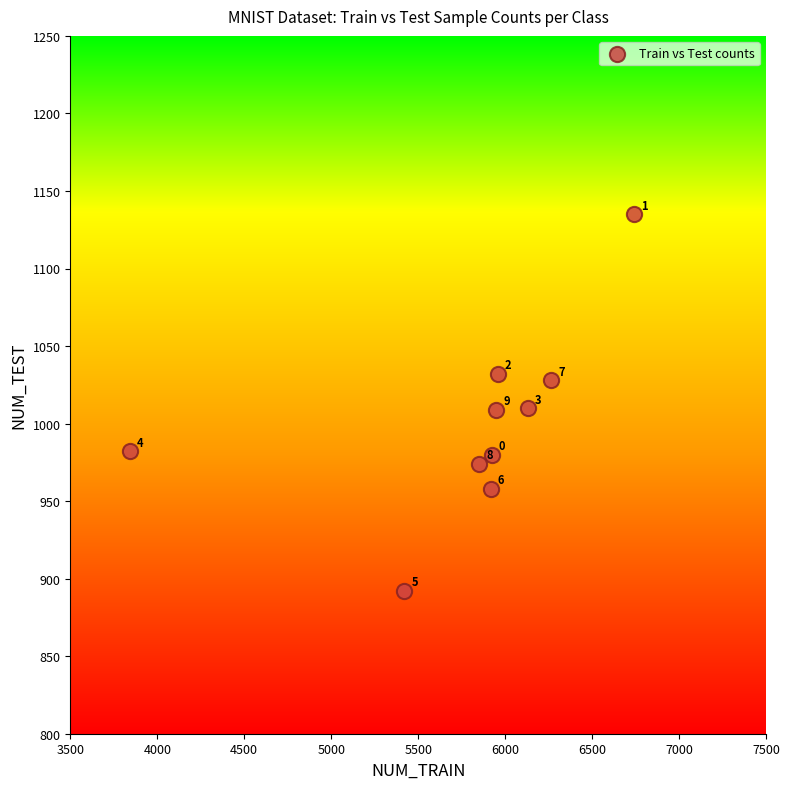

What is the average Y value?

1000